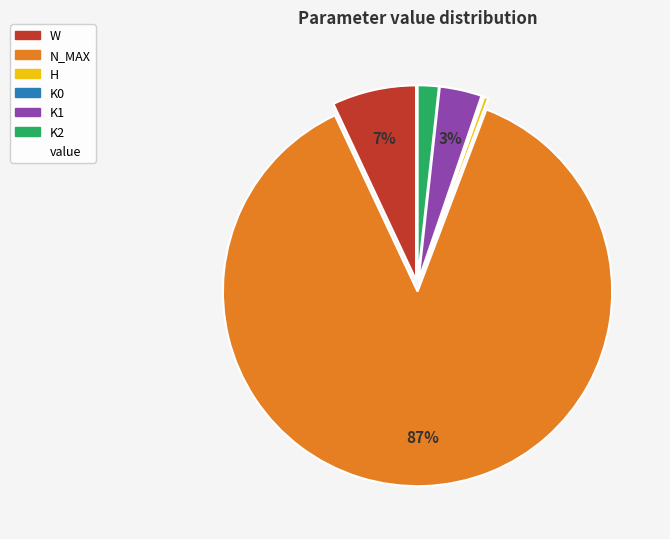

To the nearest percent, what is the average slice percentage?

17%